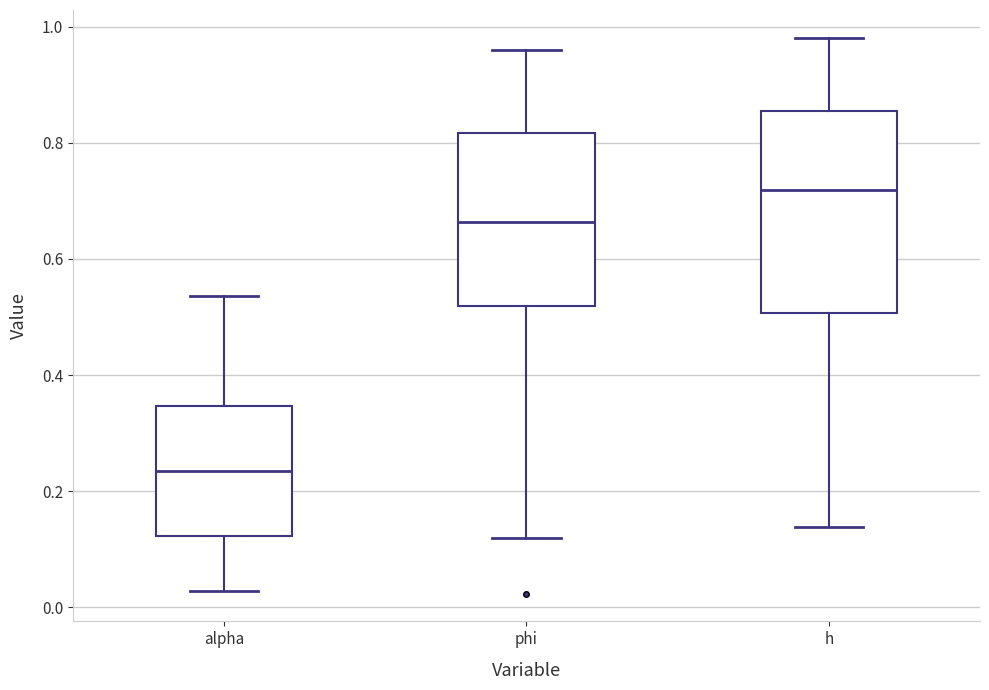

Reading left to right, read every box against the y-axis: the position of its median line, the range the box covers, and the ends of its whiskers. The values are not printed on the chart, so give them approximately, as read against the axis.

alpha: median 0.24, box 0.12 to 0.34, whiskers 0.02 to 0.54
phi: median 0.66, box 0.52 to 0.82, whiskers 0.12 to 0.96
h: median 0.72, box 0.50 to 0.86, whiskers 0.14 to 0.98